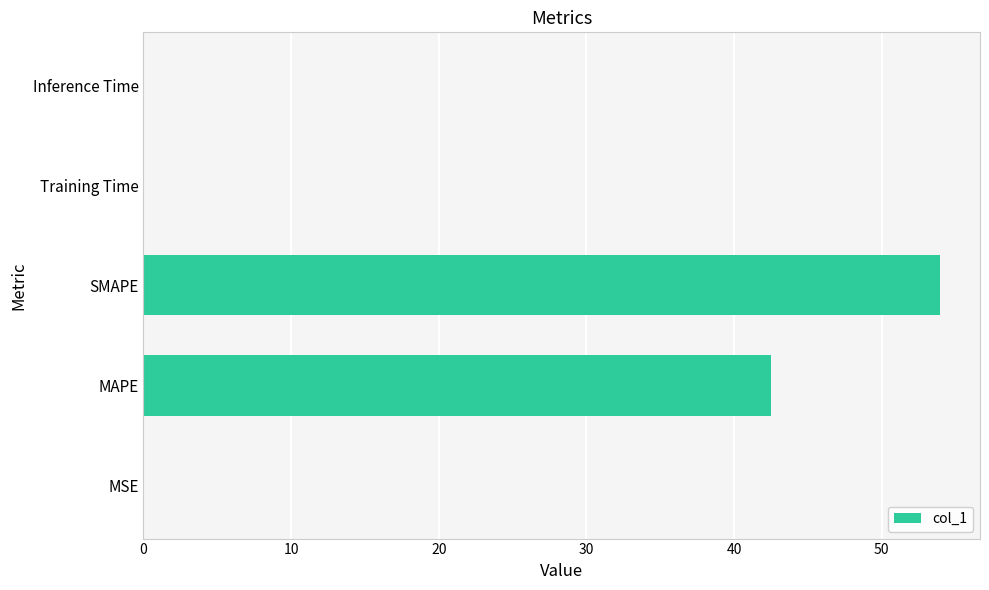

At which label is the value closest to 26?

MAPE